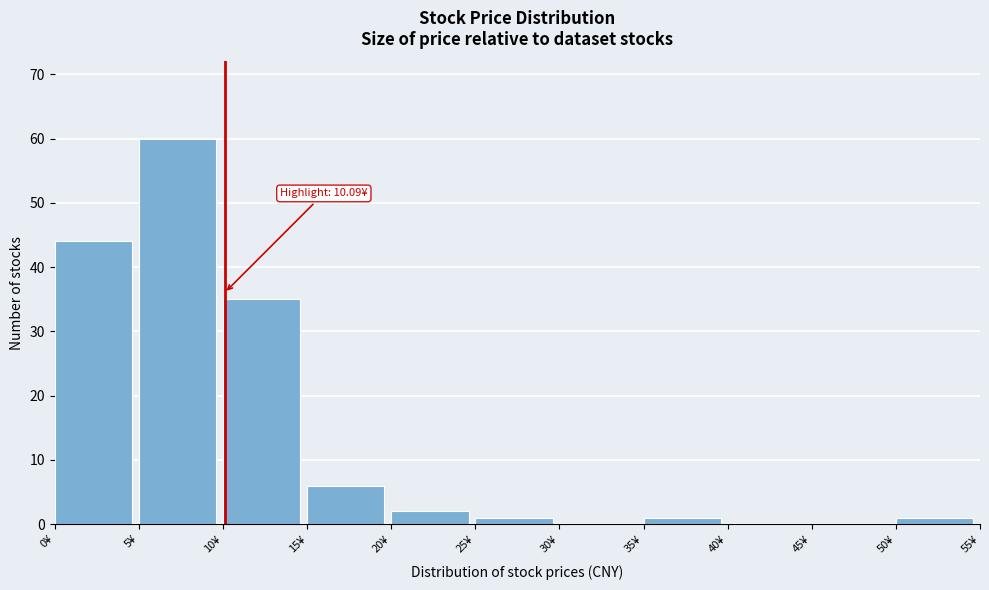

Over which range of the x-axis is the bar tallest?

5 to 10